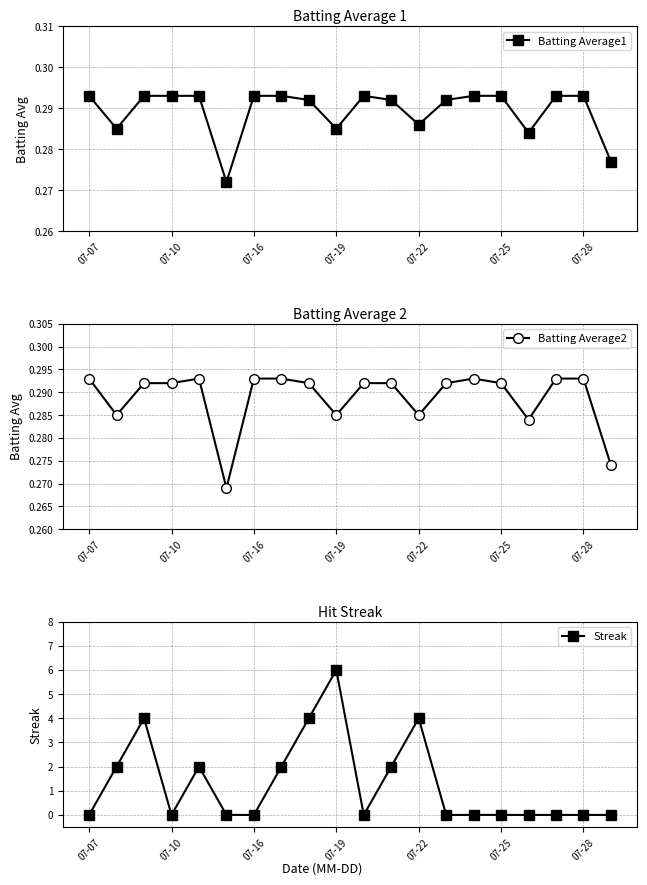

True or false: Batting Average2 and Streak cross at least once.

True